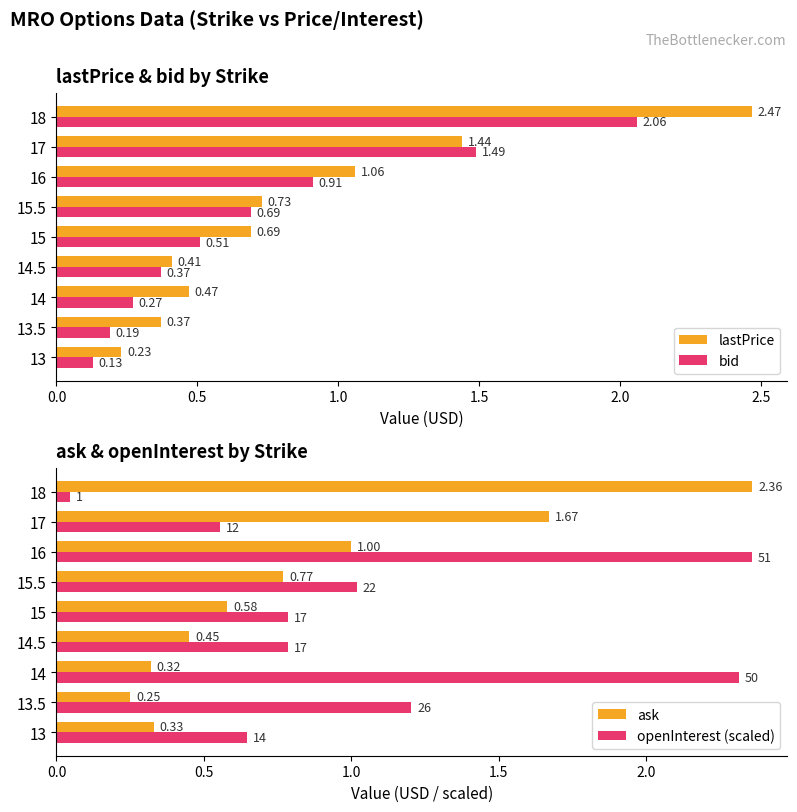

Reading left to right, extract all data points from this chart.

lastPrice: 0.2	0.4	0.5	0.4	0.7	0.7	1.1	1.4	2.5
bid: 0.1	0.2	0.3	0.4	0.5	0.7	0.9	1.5	2.1
ask: 0.3	0.2	0.3	0.5	0.6	0.8	1.0	1.7	2.4
openInterest (scaled): 0.6	1.2	2.3	0.8	0.8	1.0	2.4	0.6	0.0